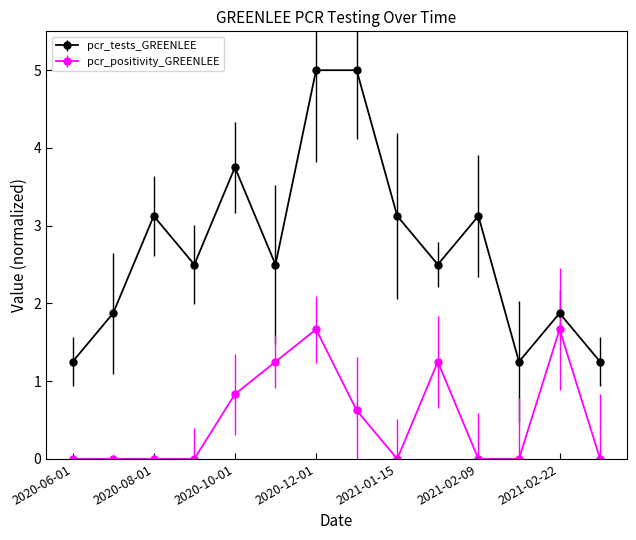

True or false: pcr_positivity_GREENLEE and pcr_tests_GREENLEE intersect in this chart.

False